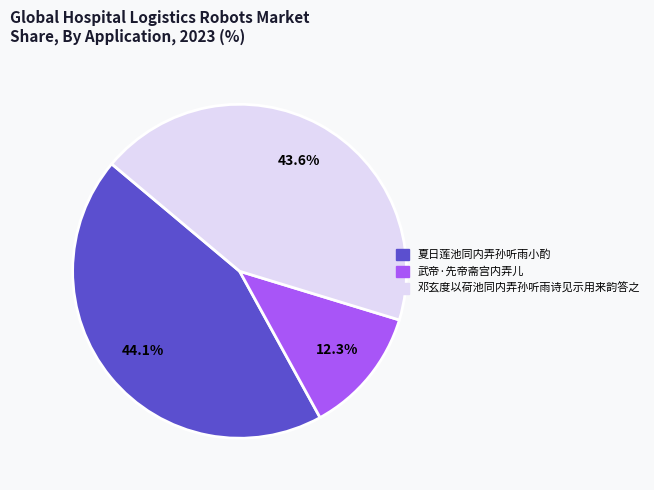

How many segments does this pie chart have?

3